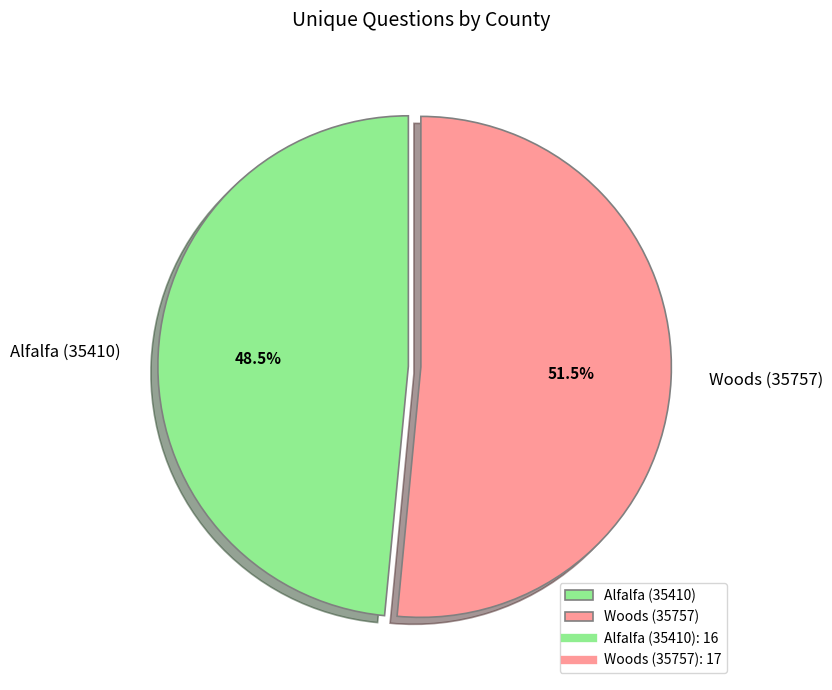

True or false: Woods (35757) accounts for 39% of the total.

False